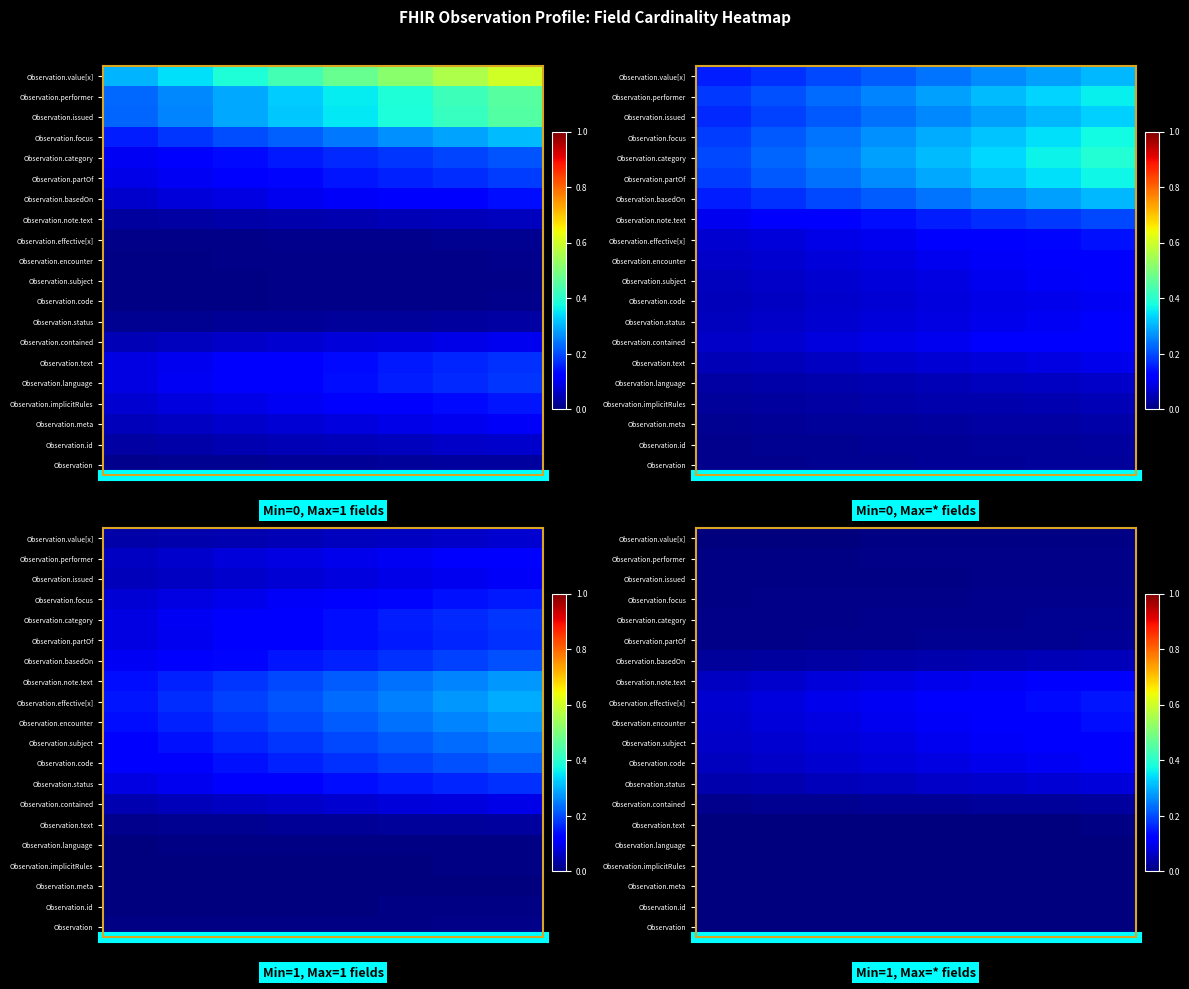

What is the difference between the highest and lowest values at 3?

0.1